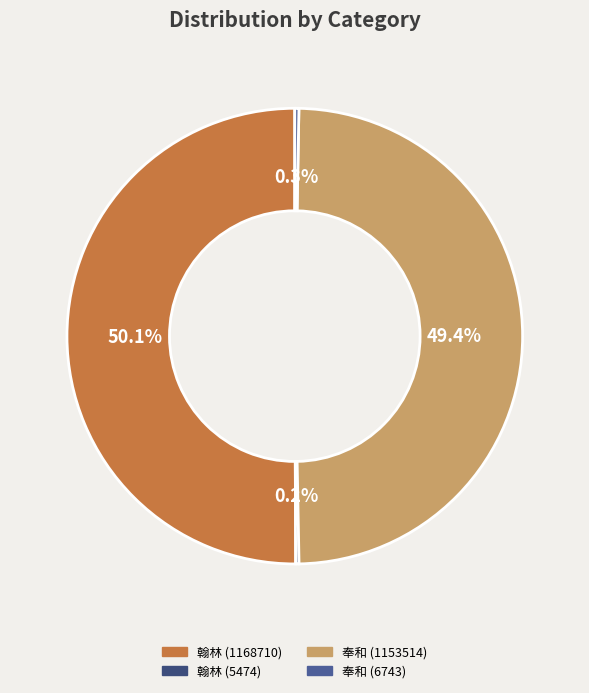

Which slice is the largest?

翰林 (1168710)